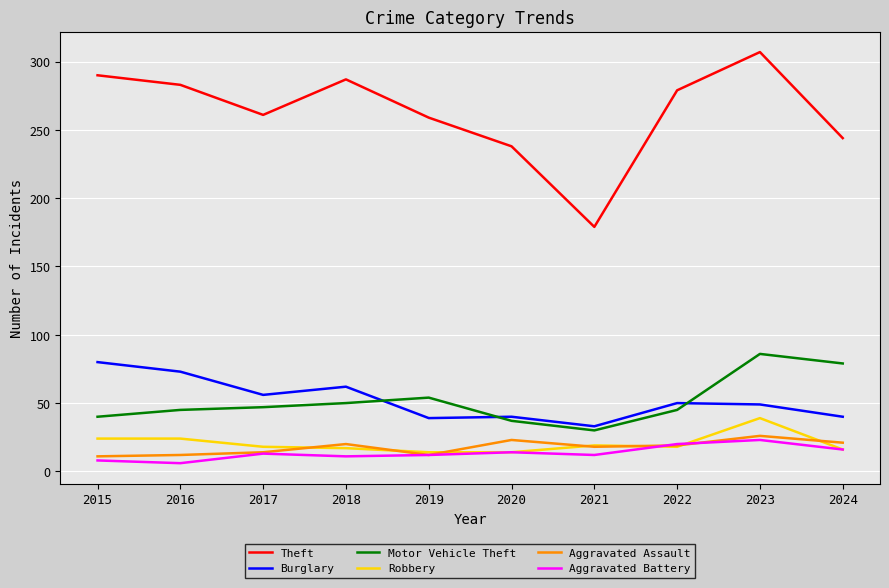

Rank the series by their maximum value, from lowest to highest.

Aggravated Battery, Aggravated Assault, Robbery, Burglary, Motor Vehicle Theft, Theft